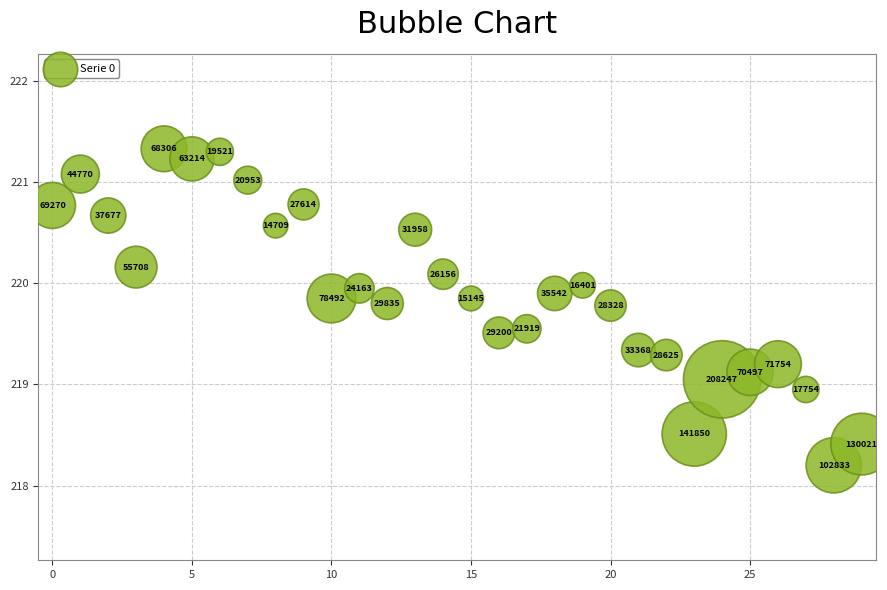

What is the range of Y values (max minus min)?

3.1